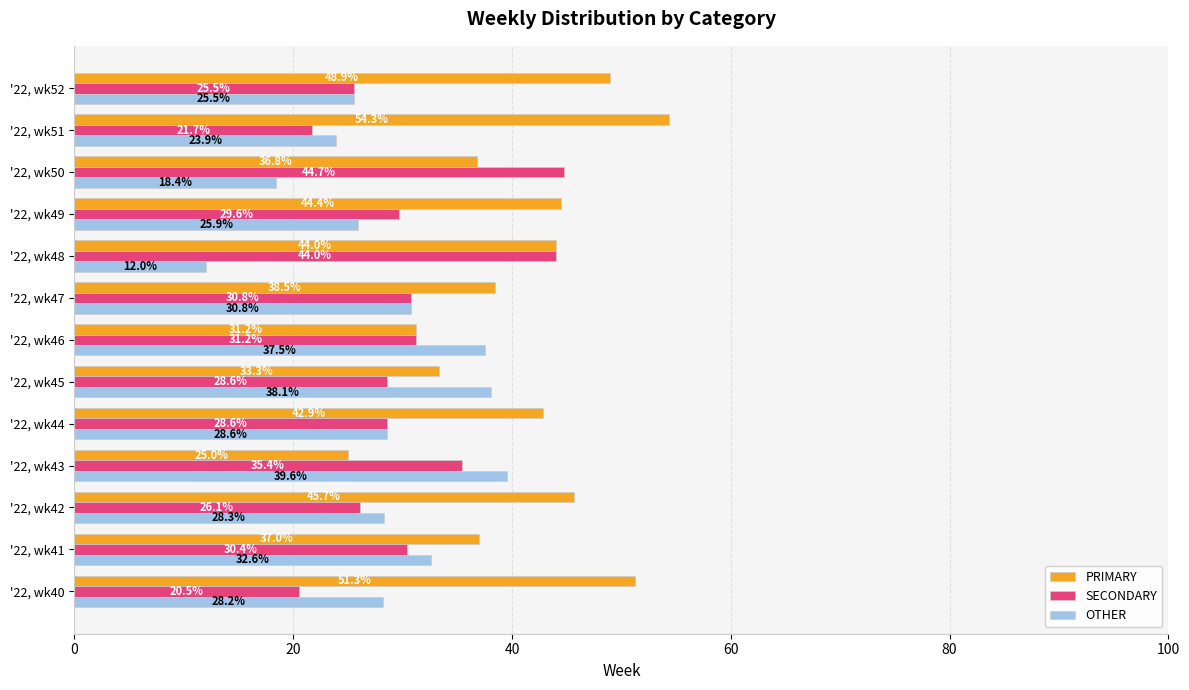

Rank the series by their maximum value, from lowest to highest.

OTHER, SECONDARY, PRIMARY